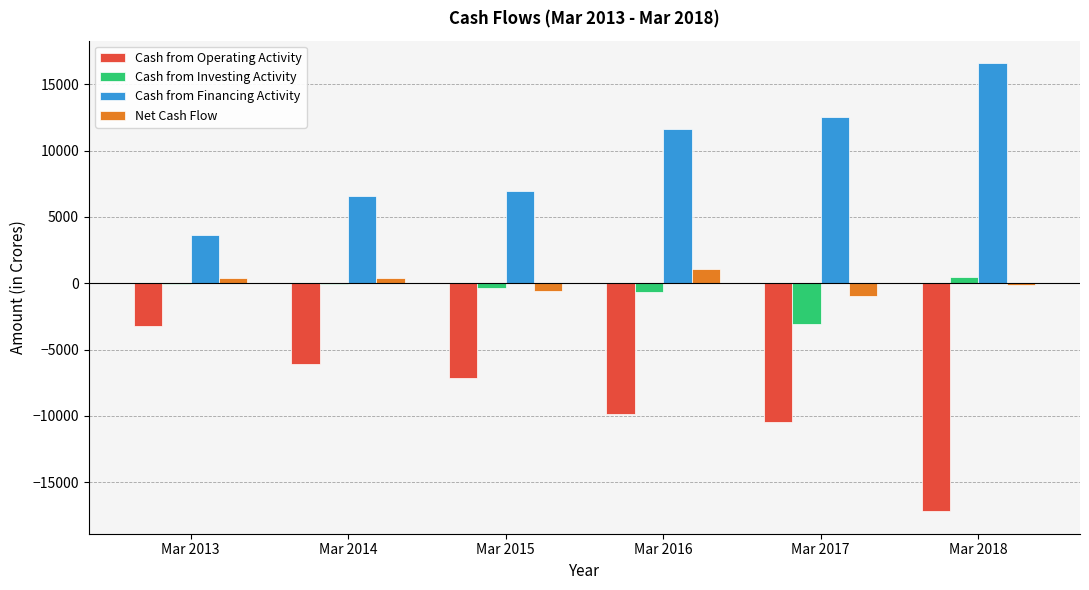

Which label corresponds to the largest value in the chart?

Mar 2018